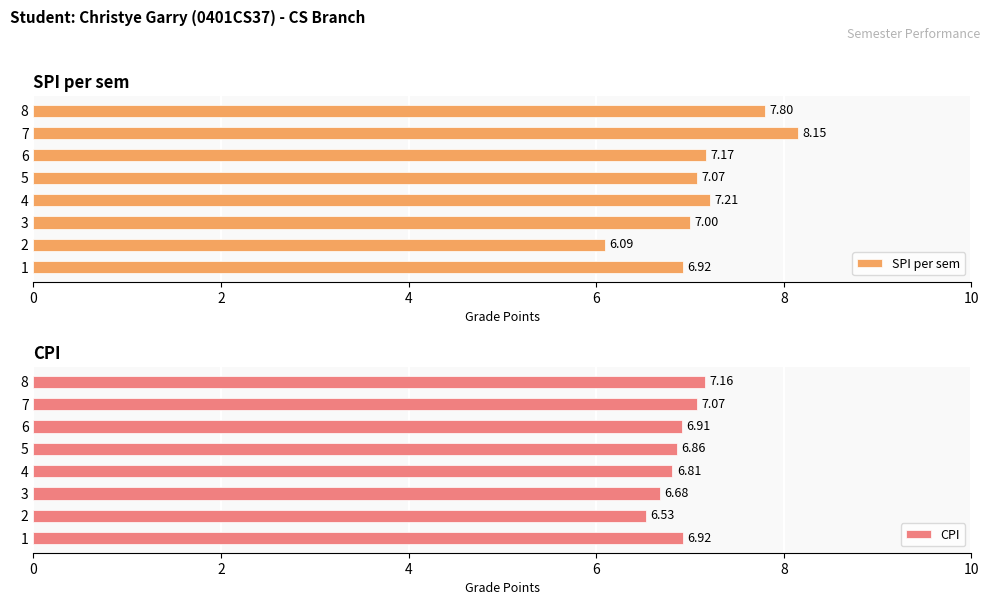

How many series are shown in this chart?

2